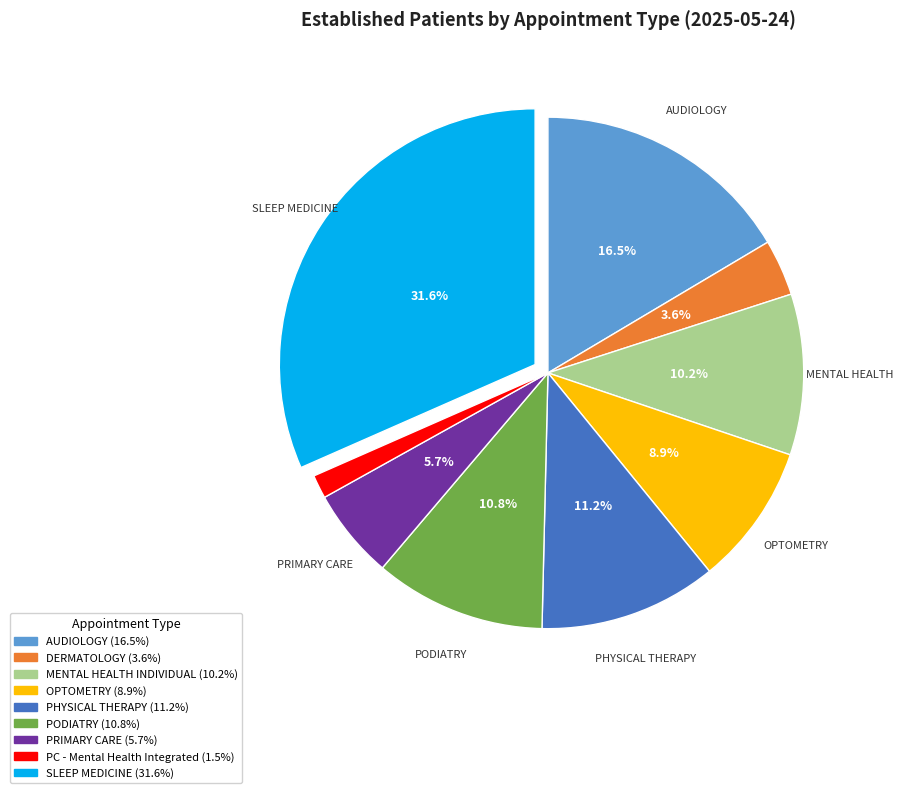

Does any single category account for the majority?

No